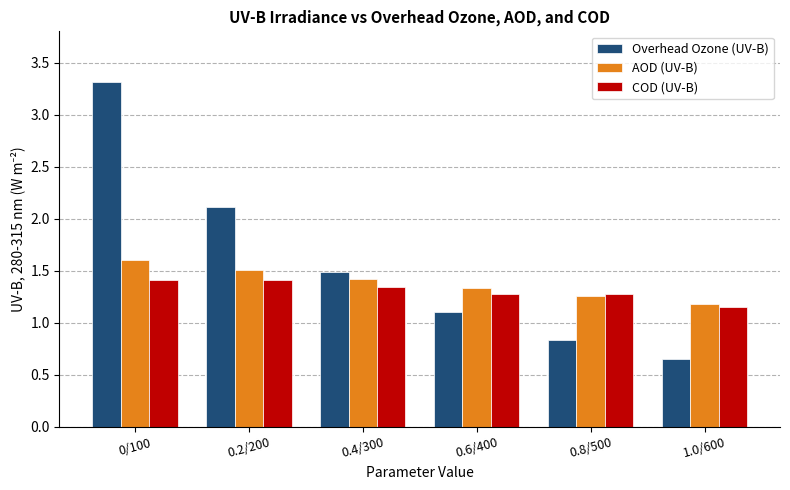

What is the spread (max minus min) of values at 0/100?

1.9